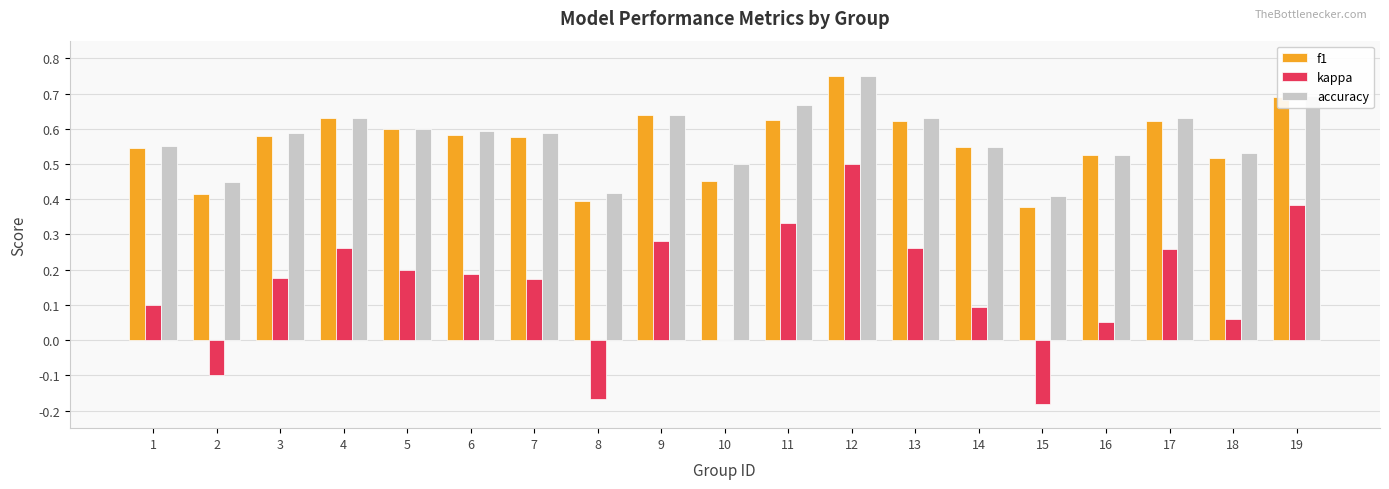

True or false: accuracy has a value of 0.6 at 9.

True